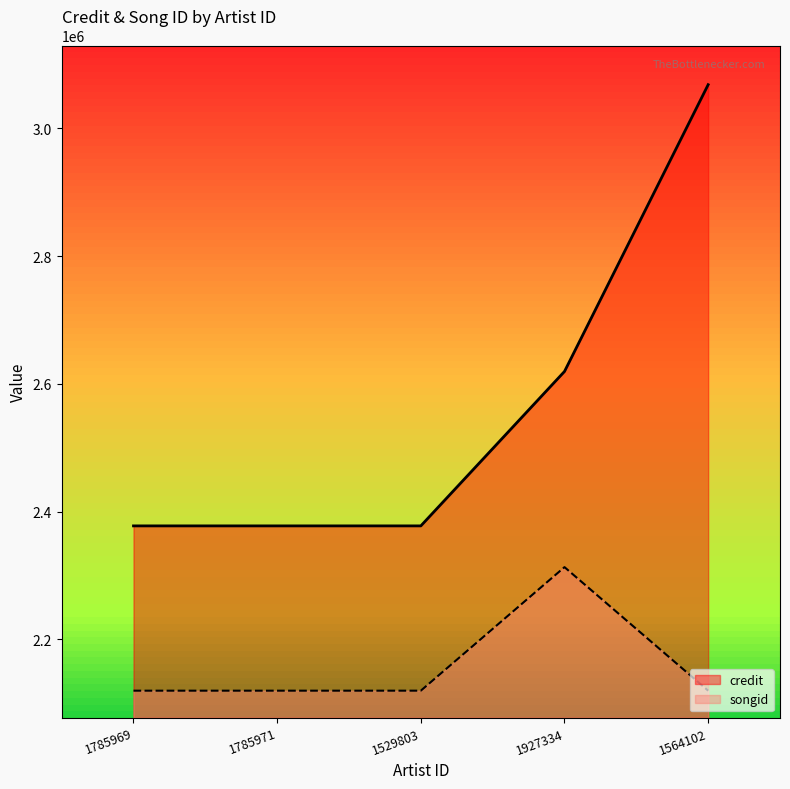

What is the average value of the credit series?

2564038